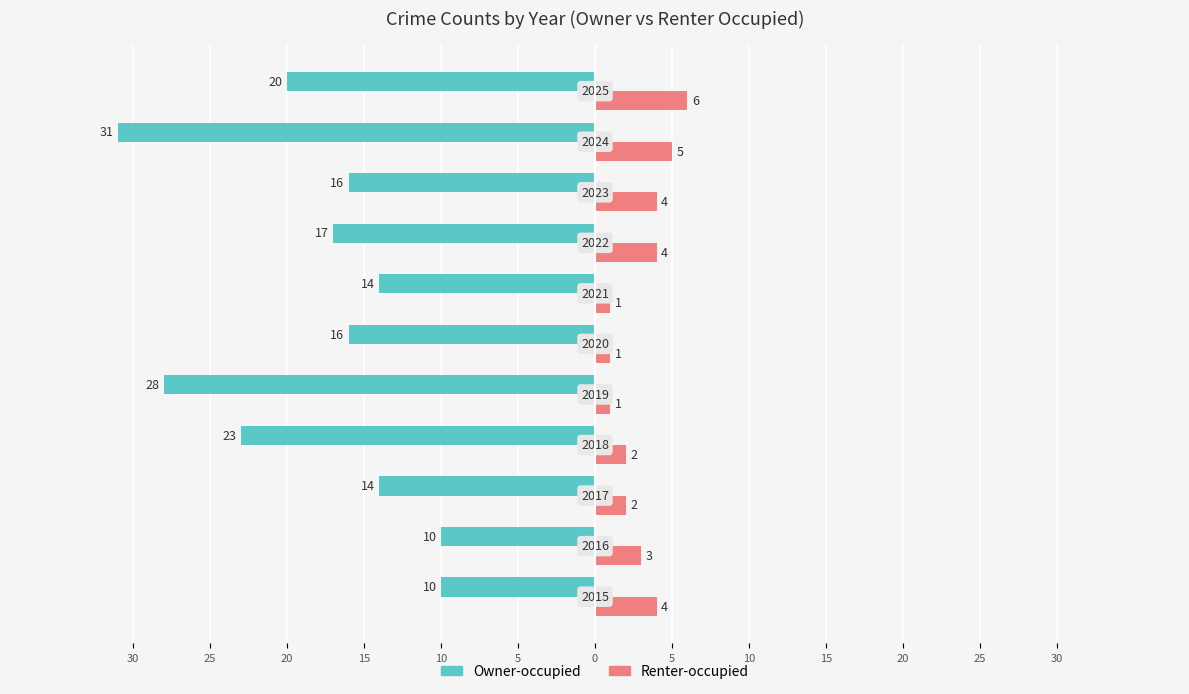

What are all the series names shown in the legend?

Owner-occupied, Renter-occupied